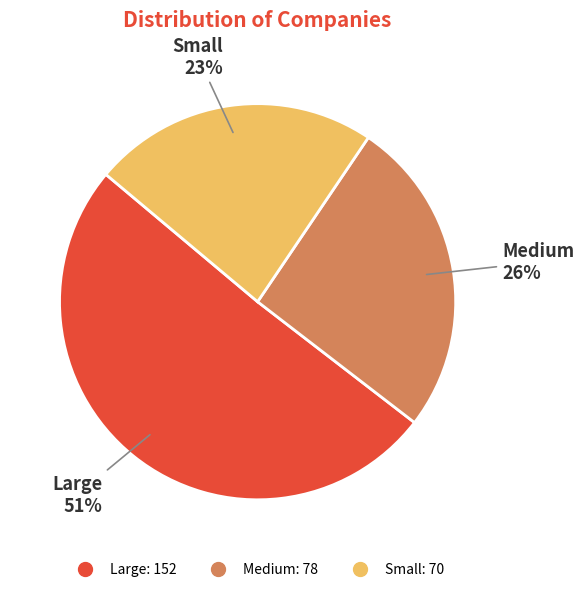

Approximately how many times larger is the value at Medium compared to Large?

0.5